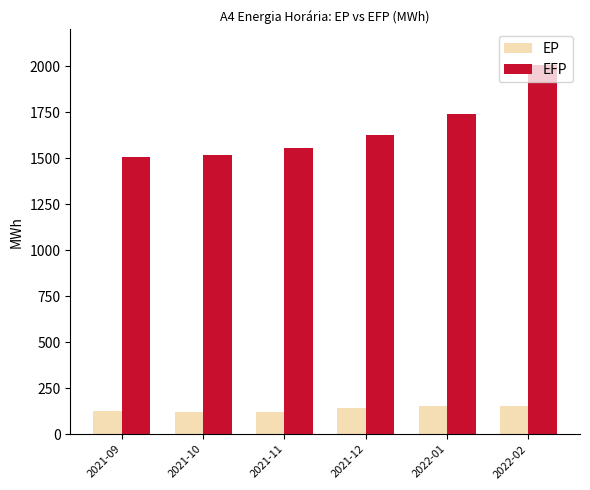

Where does the EP series first go above 141?

2021-12